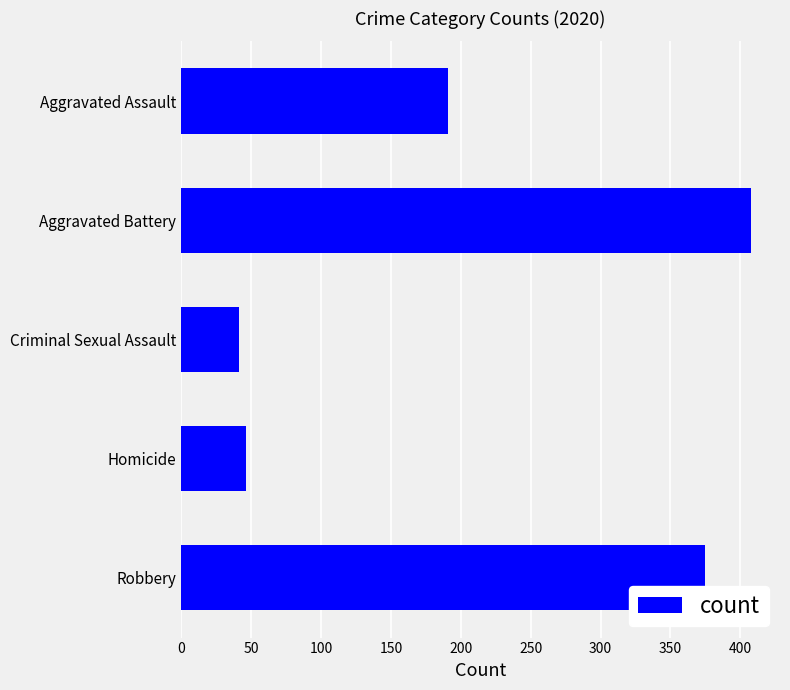

Where is the data nearest to the value 224?

Aggravated Assault